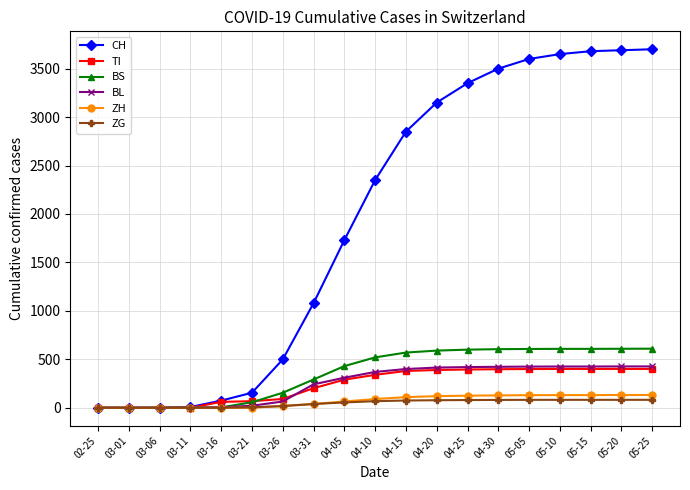

The BL series shows 629 at 04-30. True or false?

False